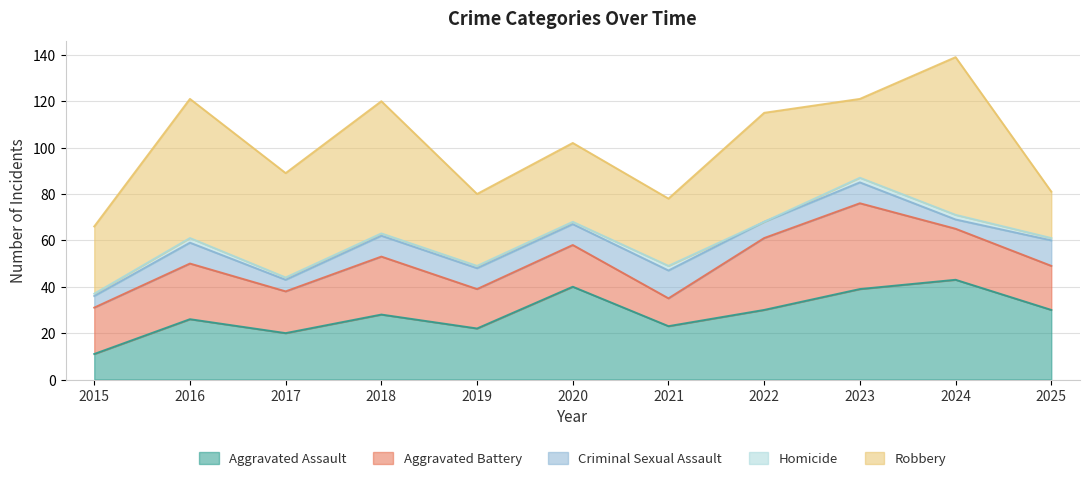

Which series has the widest spread of values?

Robbery